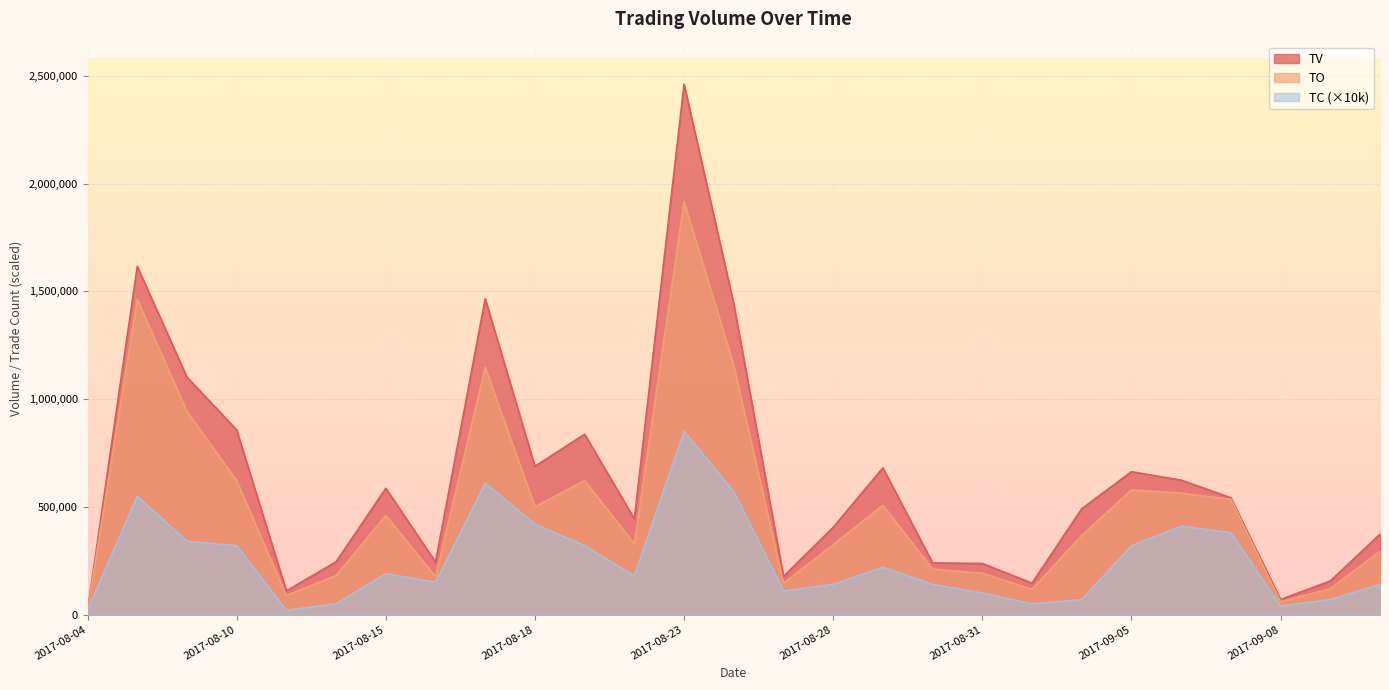

List the labels in order of TC value, smallest first.

2017-08-04, 2017-08-11, 2017-09-08, 2017-08-14, 2017-09-01, 2017-09-04, 2017-09-11, 2017-08-31, 2017-08-25, 2017-08-28, 2017-08-30, 2017-09-12, 2017-08-16, 2017-08-22, 2017-08-15, 2017-08-29, 2017-08-10, 2017-08-21, 2017-09-05, 2017-08-09, 2017-09-07, 2017-09-06, 2017-08-18, 2017-08-08, 2017-08-24, 2017-08-17, 2017-08-23